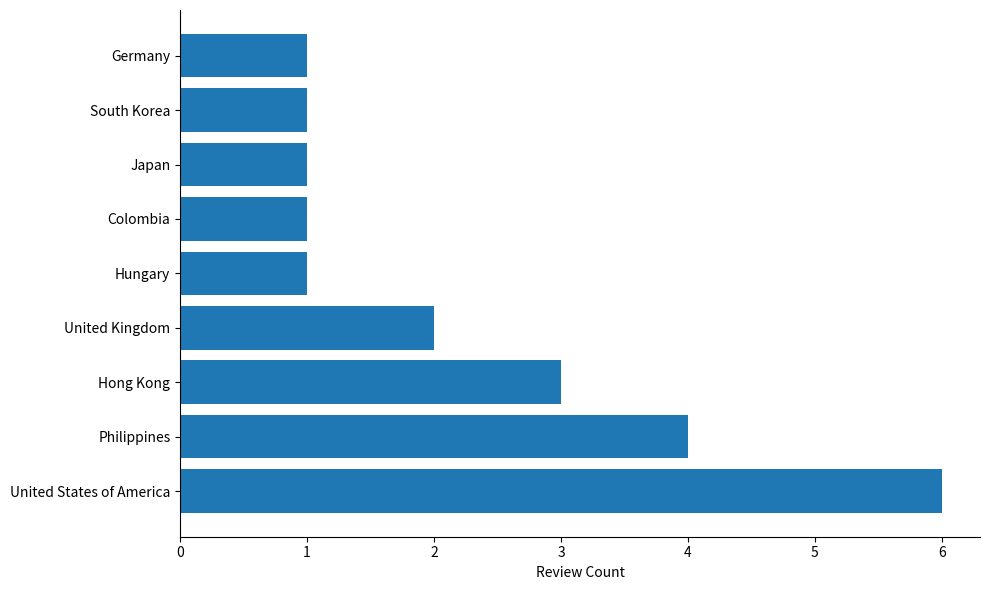

True or false: the data shows 1 at Colombia.

True